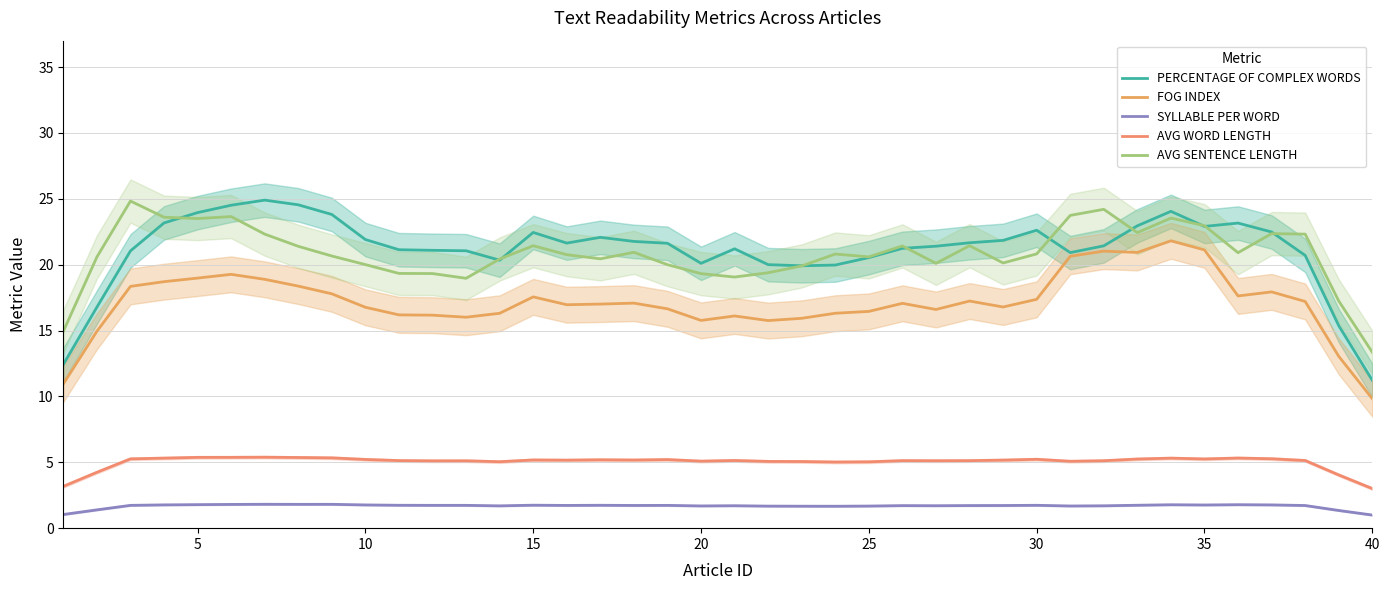

How many values in the SYLLABLE PER WORD series are below 1?

1